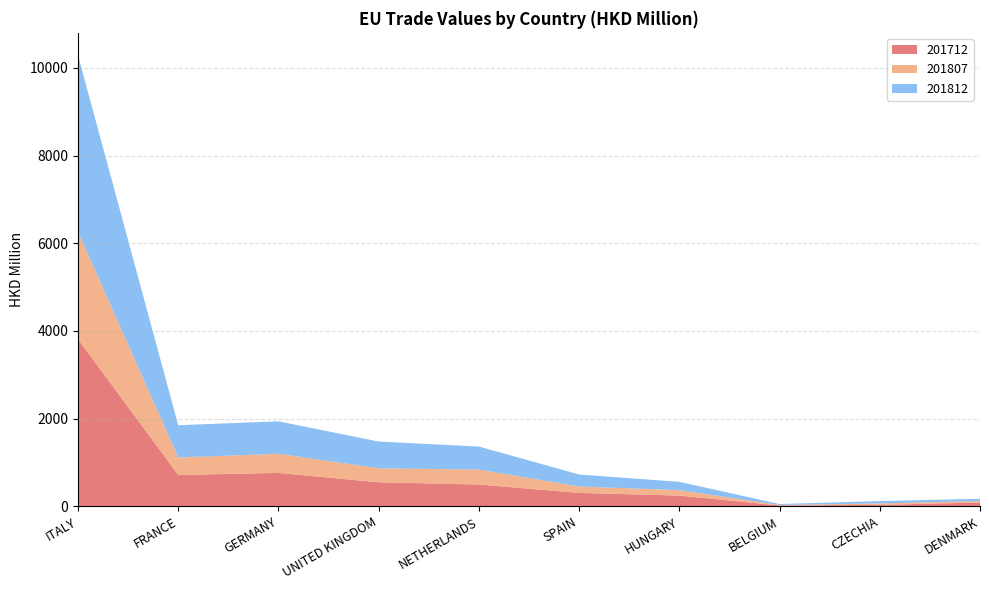

Reading right to left, extract all data points from this chart.

201712: 87.6	33.0	18.9	245.4	305.8	497.7	547.9	762.8	714.0	3812.8
201807: 33.7	33.4	11.9	124.4	146.0	341.7	320.0	436.5	399.8	2448.1
201812: 51.5	54.0	21.6	188.8	273.9	524.5	609.3	740.0	736.0	4024.7